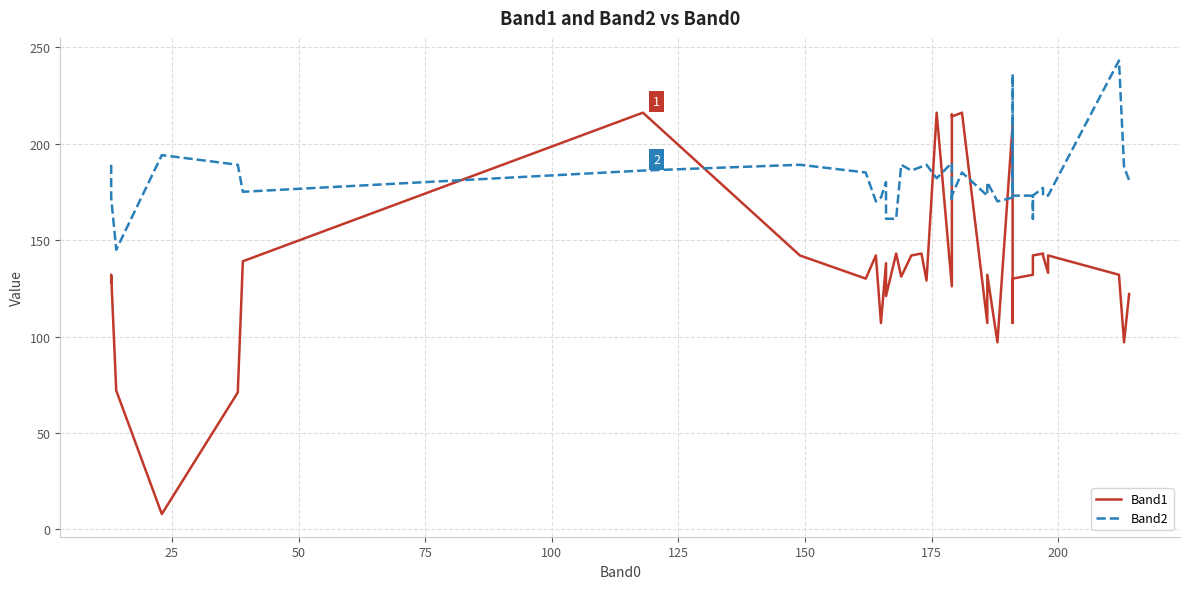

What is the minimum value for Band2?

145